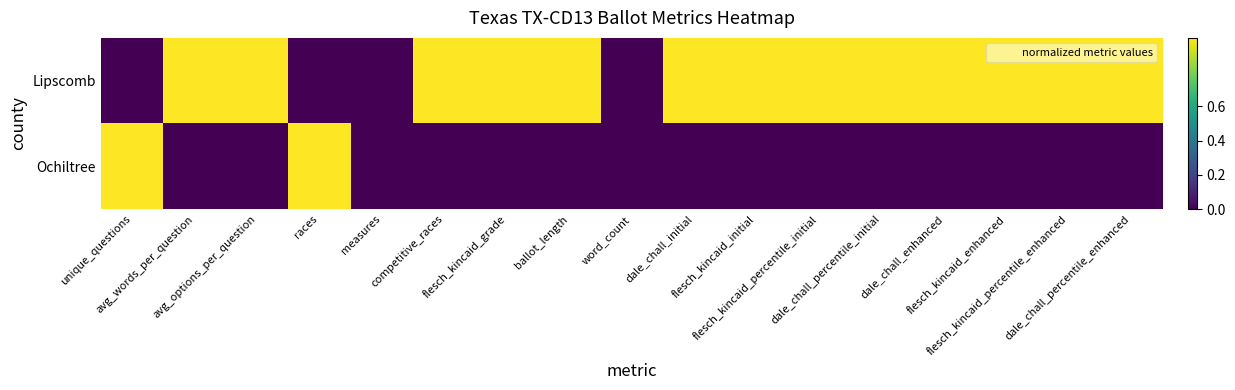

At which category is the sum across all series the highest?

unique_questions